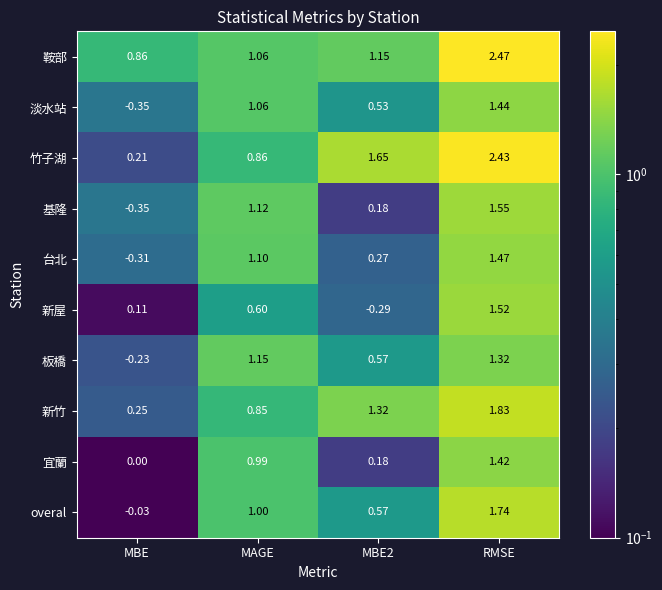

At which category does the chart reach its minimum across all series?

MBE